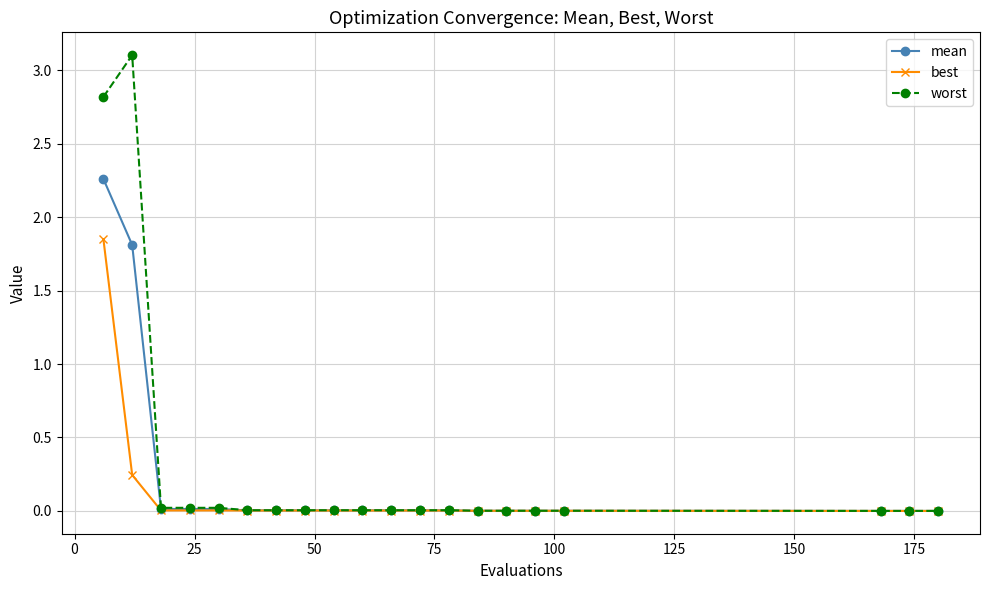

Rank the series by their maximum value, from highest to lowest.

worst, mean, best